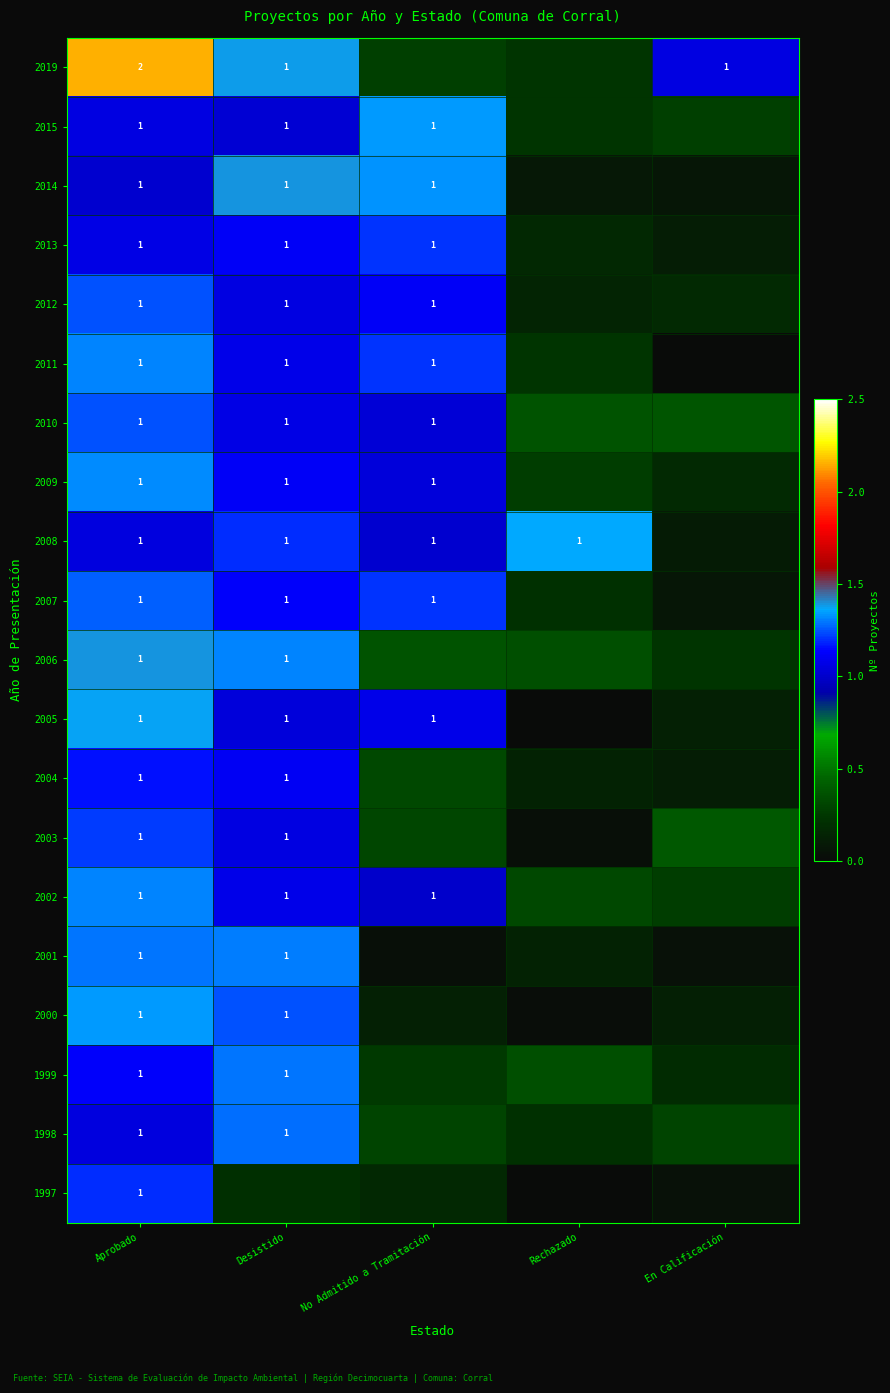

What value does the 2009 series have at No Admitido a Tramitación?

1.0